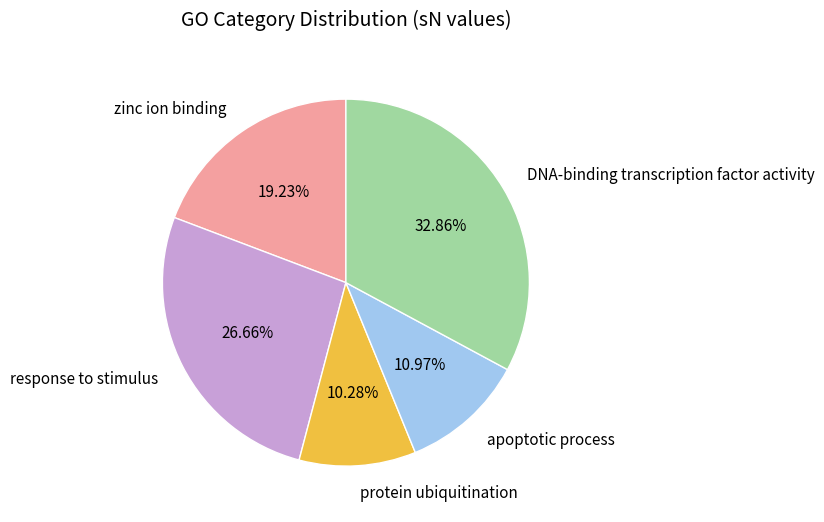

The zinc ion binding slice represents 19% of the pie. True or false?

True